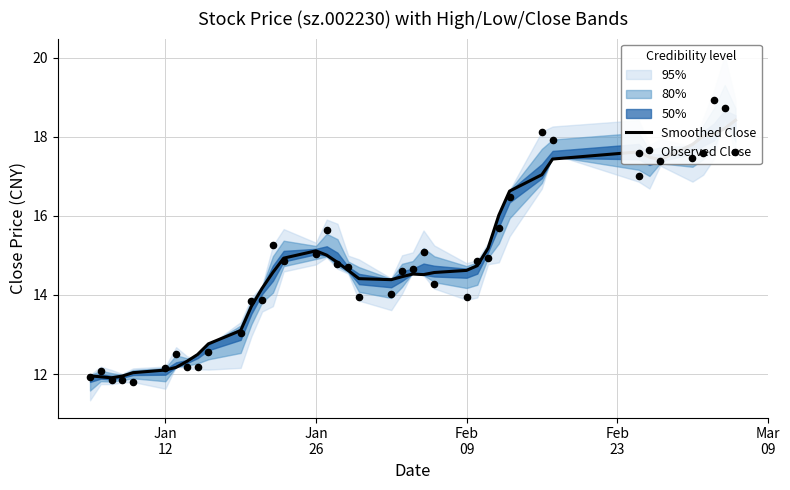

Which series has the widest spread of Y values?

Observed Close